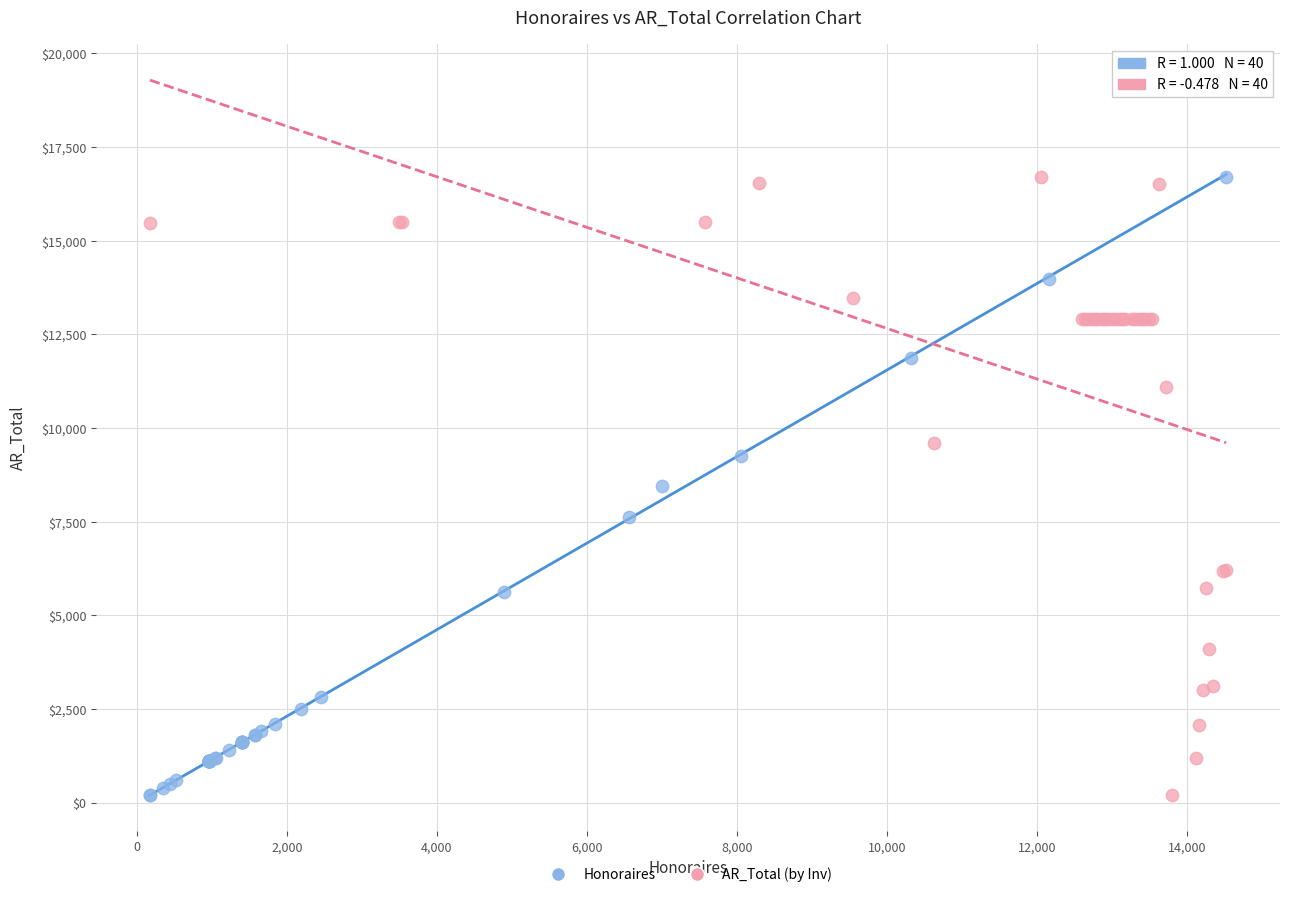

What are all the series names shown in the legend?

Honoraires, AR_Total (by Inv)